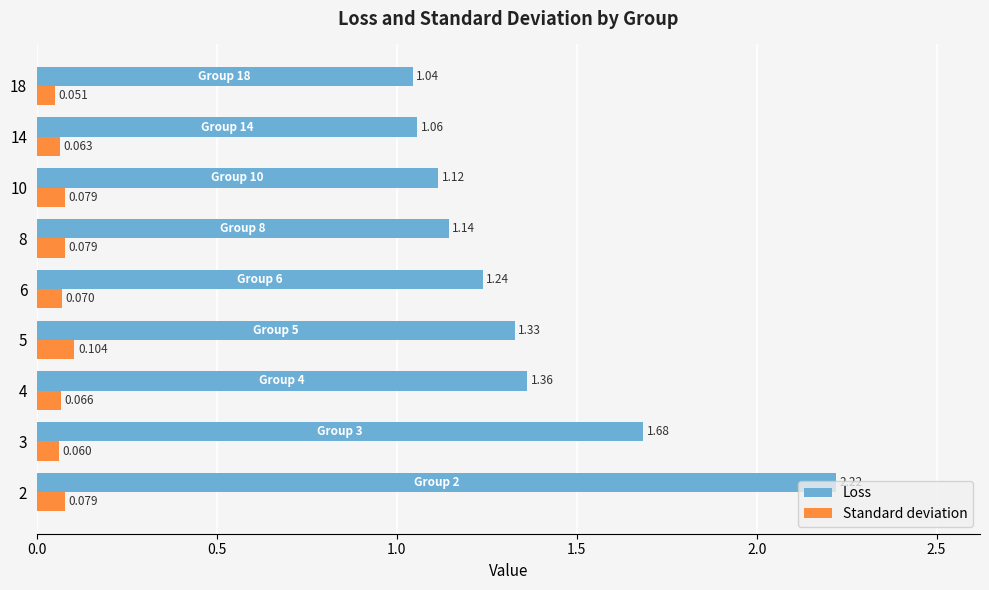

Between 2 and 8, which series saw the biggest shift?

Loss